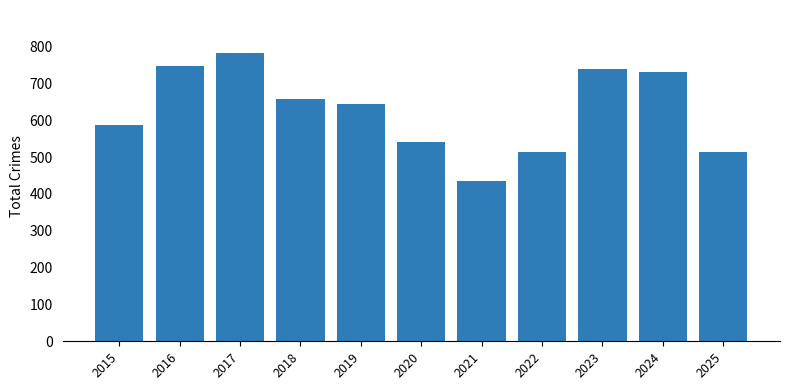

What is the value of the 7th bar from the left?

434